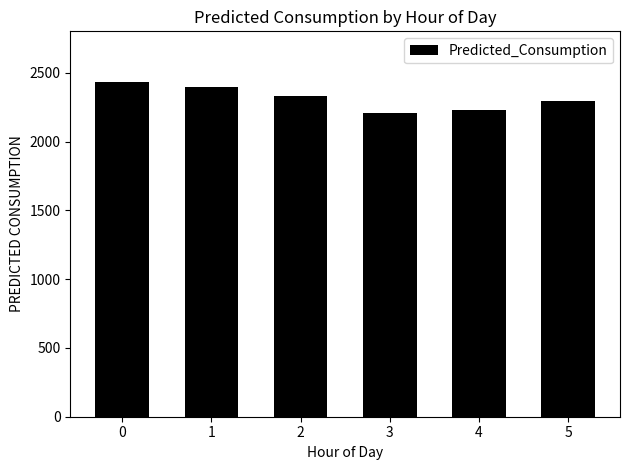

Reading left to right, transcribe all the data shown in this chart.

0=2436.4	1=2396.7	2=2330.7	3=2211.2	4=2231.3	5=2292.5